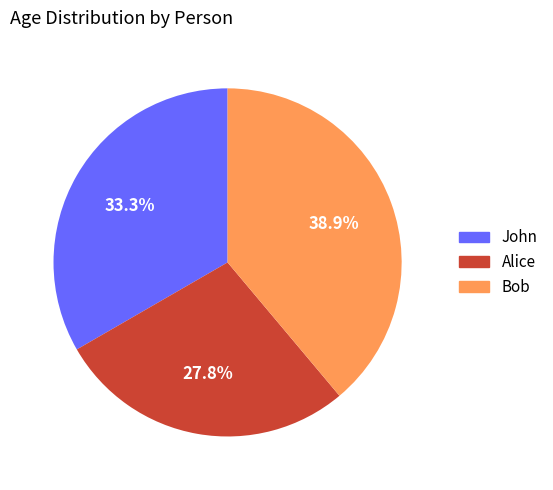

How many segments does this pie chart have?

3